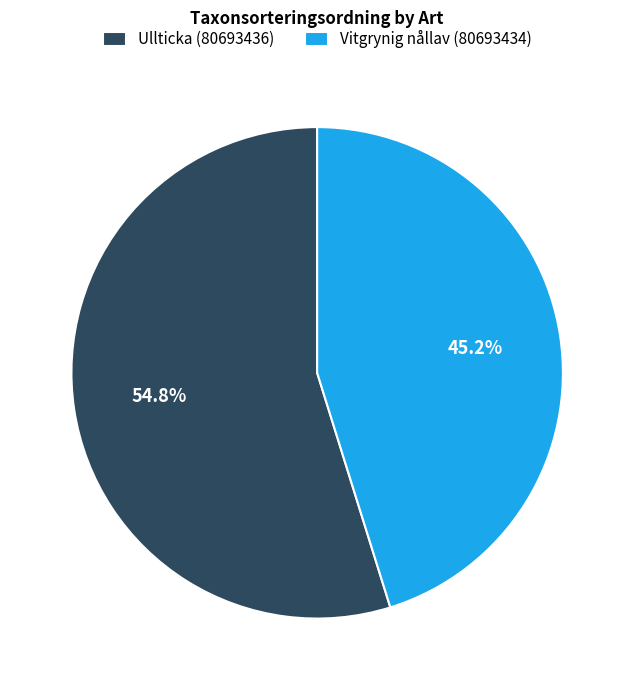

Which has a higher value, Ullticka (80693436) or Vitgrynig nållav (80693434)?

Ullticka (80693436)